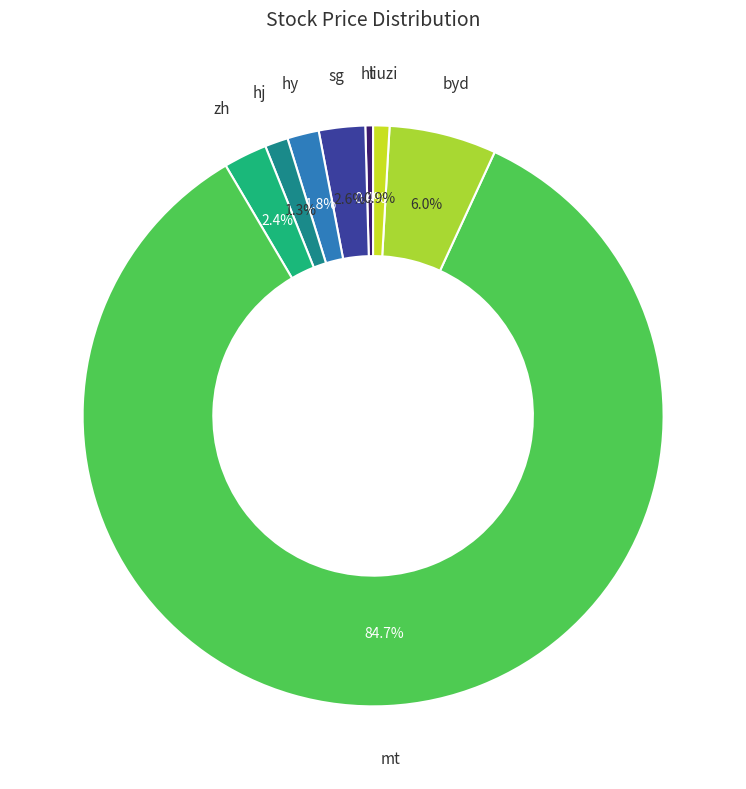

Count the number of slices in the pie.

8